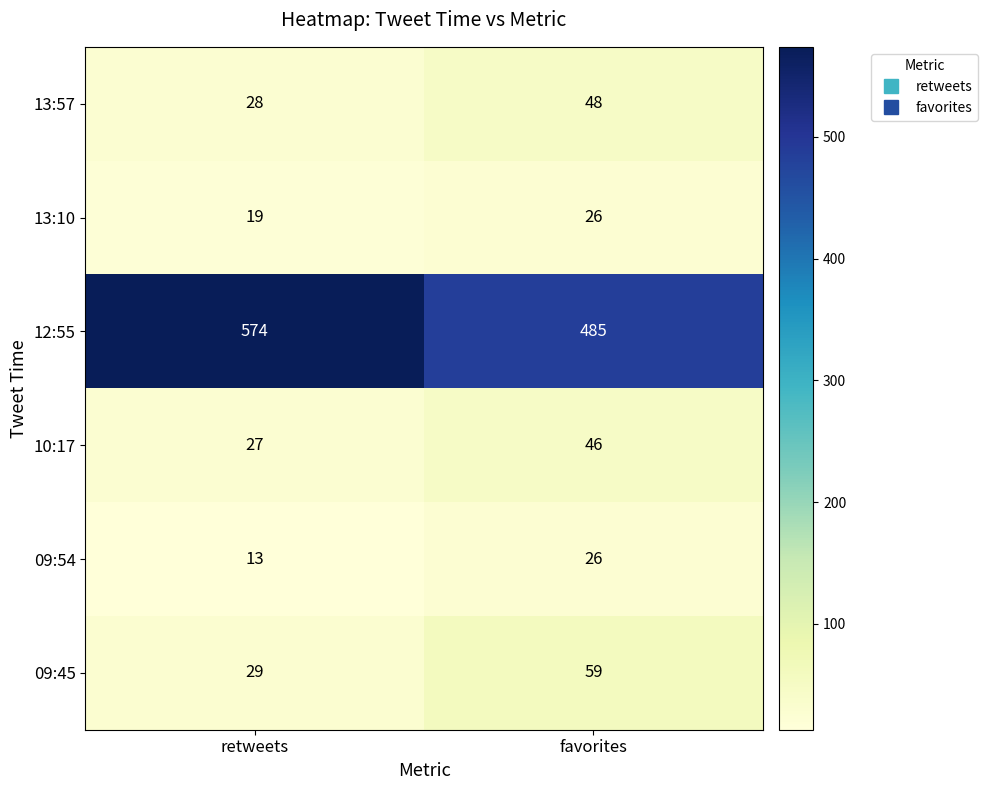

At which label is 12:55 closest to 529?

favorites